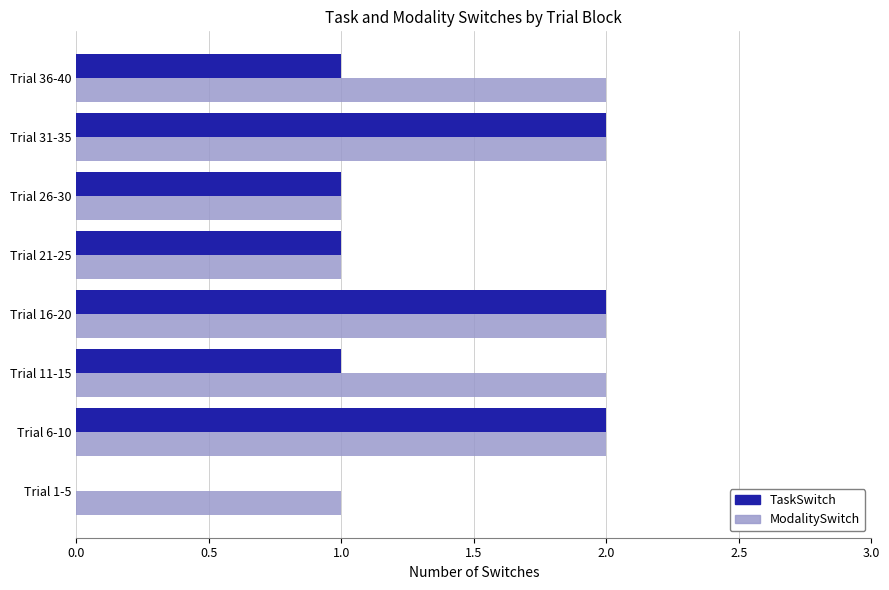

How many data points does each series have?

8